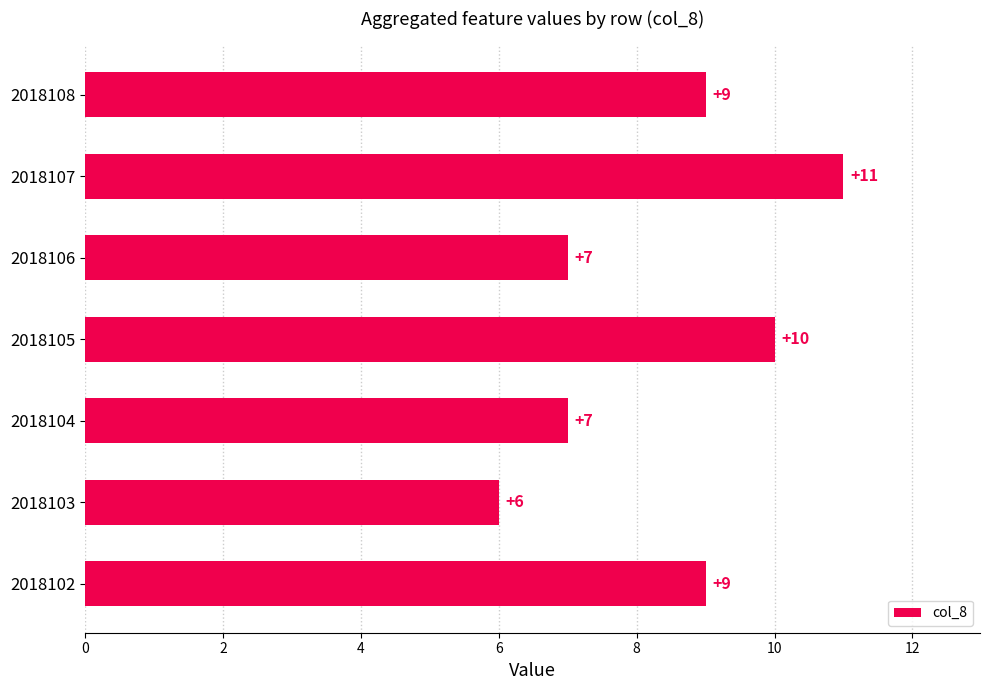

How many series are shown in this chart?

1